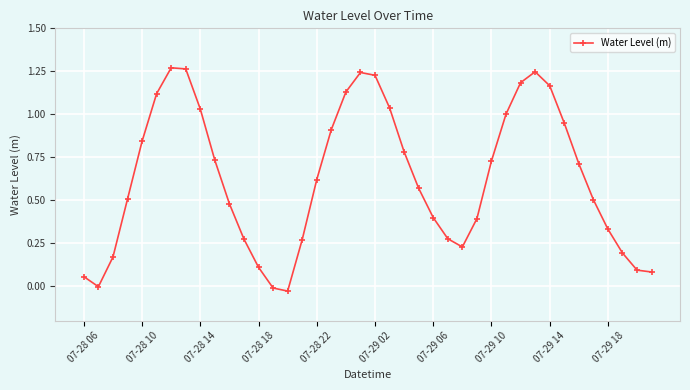

How many distinct data groups are displayed?

1